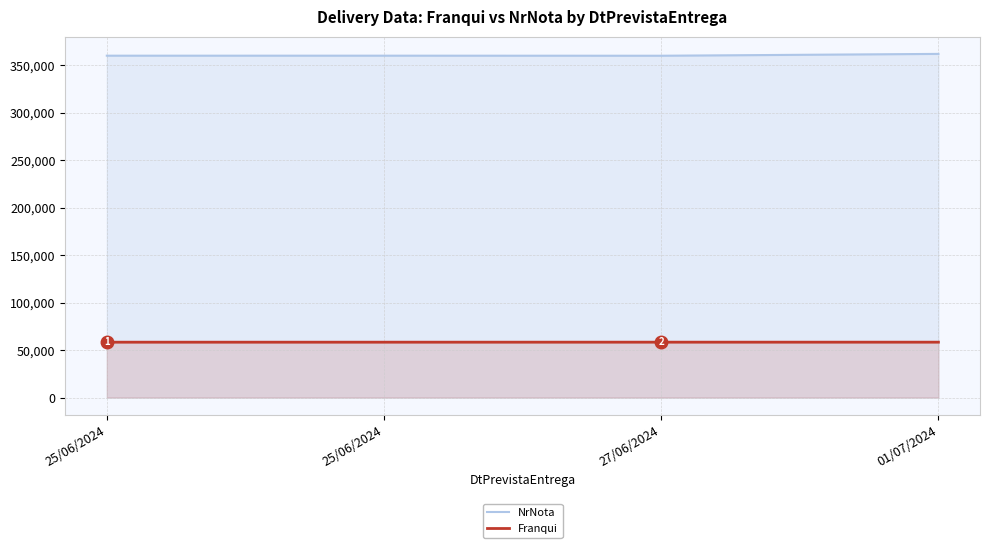

What is the lowest value of the NrNota series?

360081